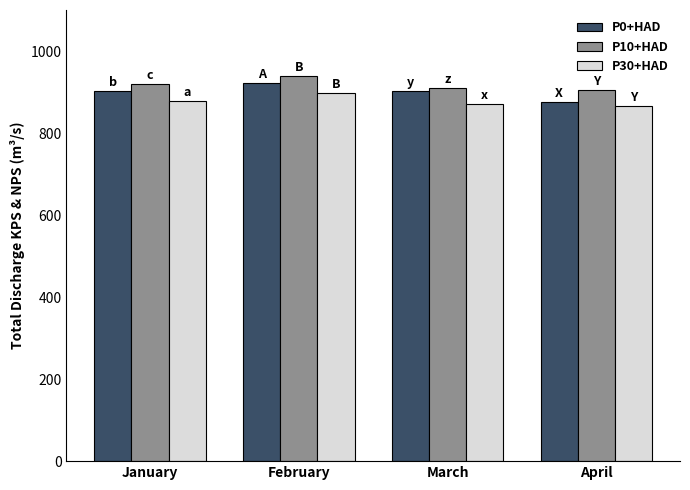

Which series has the largest total across all categories?

P10+HAD